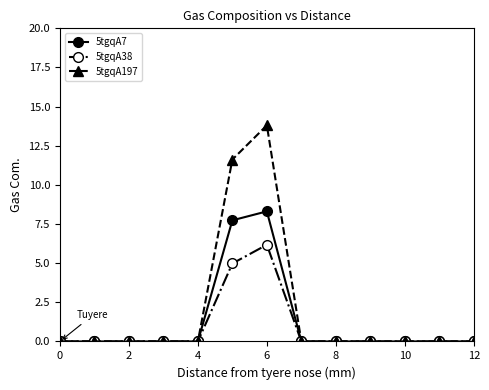

Which series has the widest spread of values?

5tgqA197